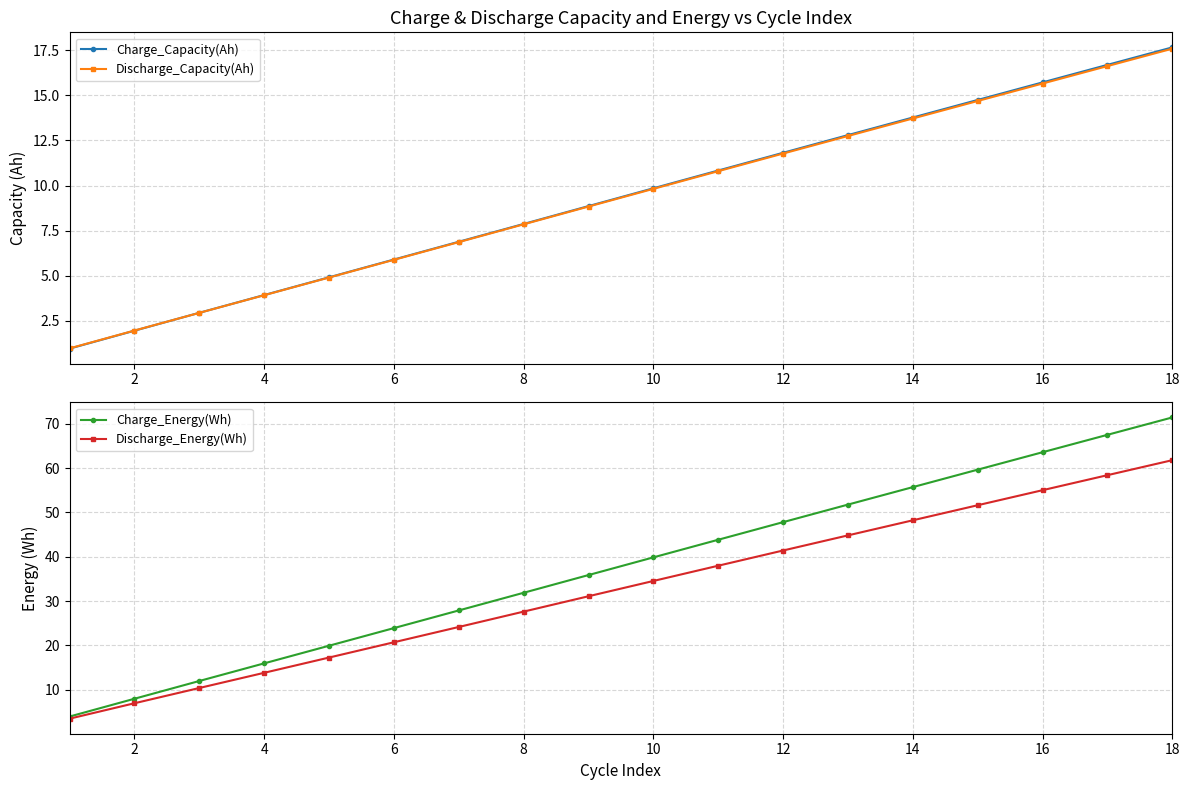

Which series has the largest range (max minus min)?

Charge_Energy(Wh)